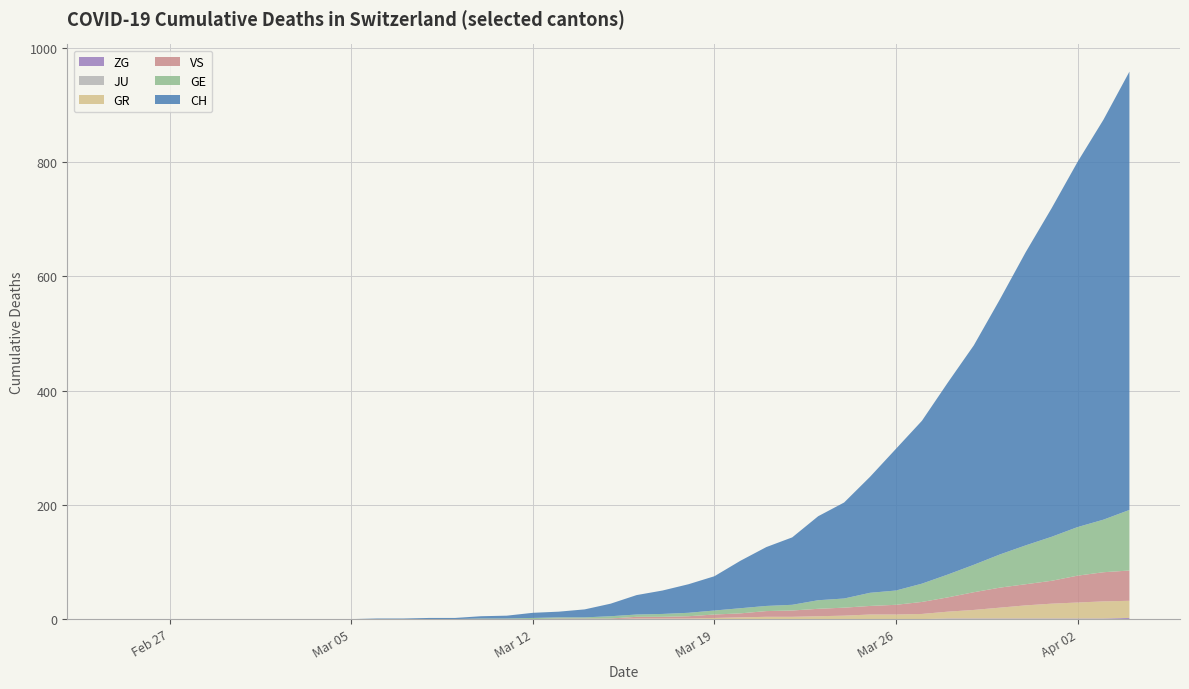

Reading right to left, what are all the values shown in this chart?

CH: 767	700	639	575	513	446	384	336	285	248	203	168	147	118	103	83	60	50	41	34	22	14	10	9	5	4	2	2	1	1	0	0	0	0	0	0	0	0	0	0
GE: 106	92	85	77	68	58	48	40	32	25	23	16	15	10	9	9	7	6	5	4	4	2	2	2	1	1	0	0	0	0	0	0	0	0	0	0	0	0	0	0
GR: 30	30	28	26	23	19	15	12	9	8	8	6	5	4	4	3	2	1	1	1	0	0	0	0	0	0	0	0	0	0	0	0	0	0	0	0	0	0	0	0
JU: 0	0	0	0	0	0	0	0	0	0	0	0	0	0	0	0	0	0	0	0	0	0	0	0	0	0	0	0	0	0	0	0	0	0	0	0	0	0	0	0
VS: 53	51	47	40	37	35	31	25	21	17	15	14	13	11	10	7	6	4	3	3	1	1	1	0	0	0	0	0	0	0	0	0	0	0	0	0	0	0	0	0
ZG: 2	1	1	1	1	1	1	1	0	0	0	0	0	0	0	0	0	0	0	0	0	0	0	0	0	0	0	0	0	0	0	0	0	0	0	0	0	0	0	0